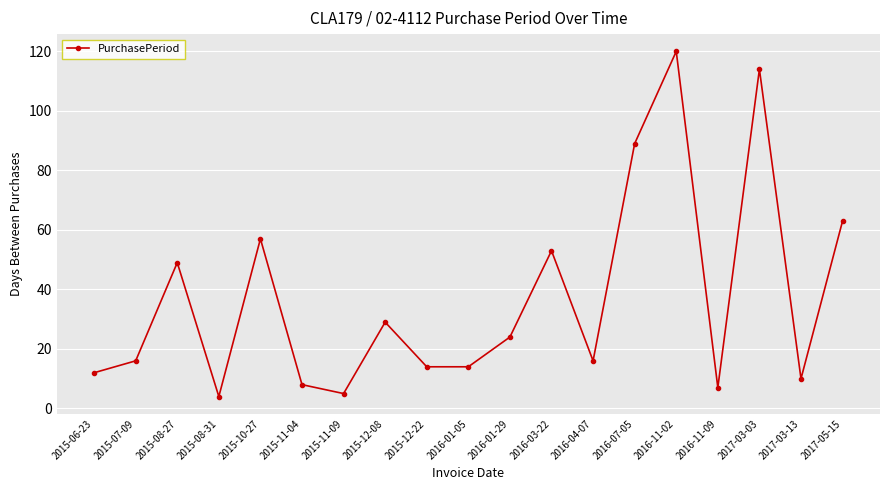

Does the chart display data point markers on the line(s)?

Yes